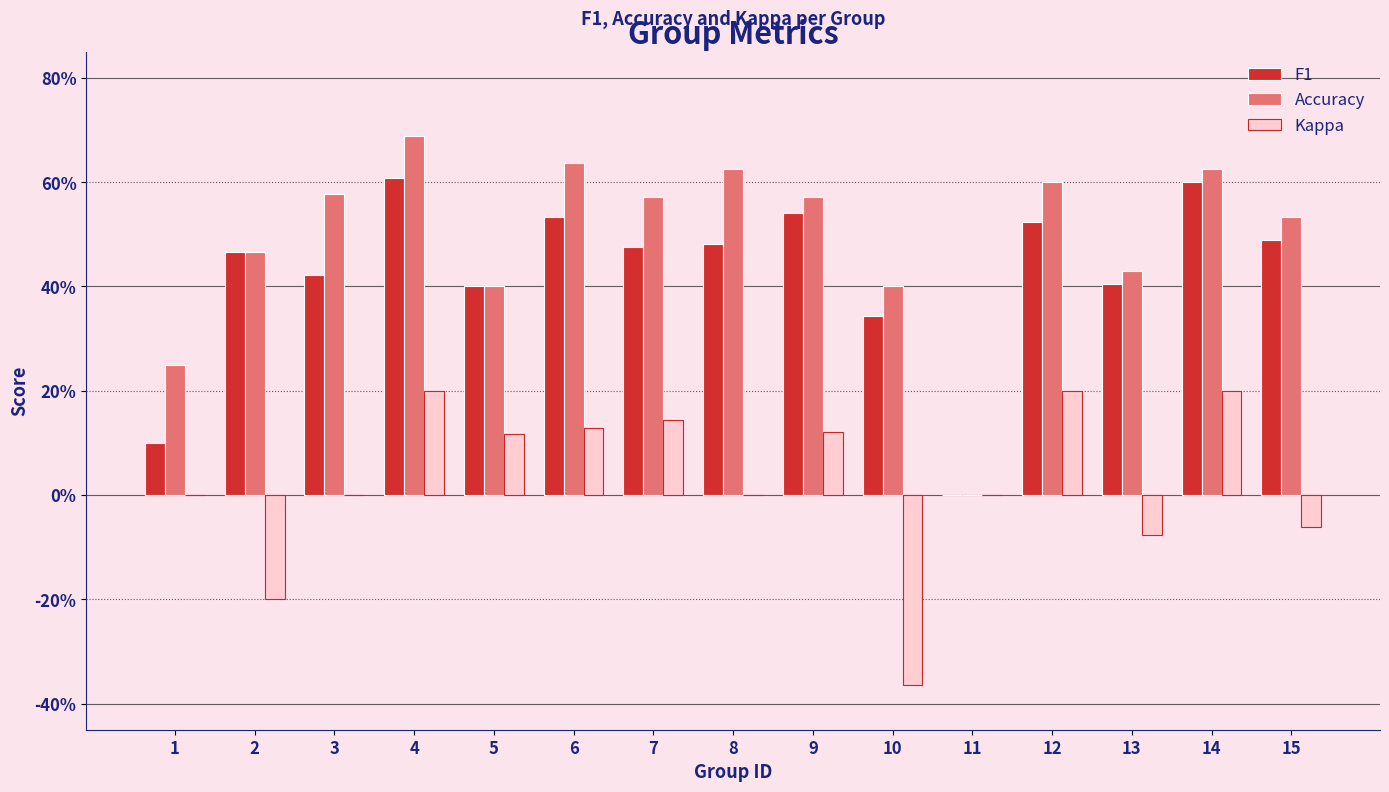

Rank the series at 9 from highest to lowest value.

Accuracy, F1, Kappa